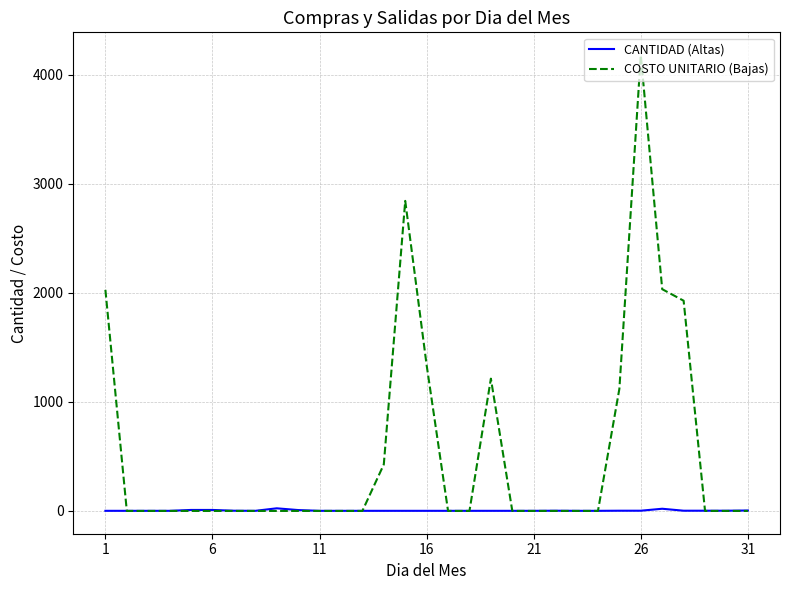

Which series has the largest total across all categories?

COSTO UNITARIO (Bajas)